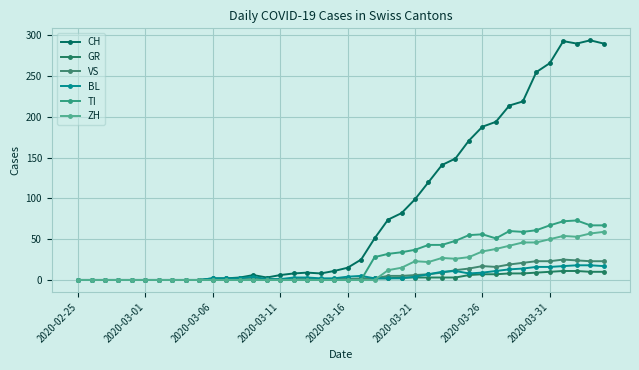

How many data points in TI are above 0?

18